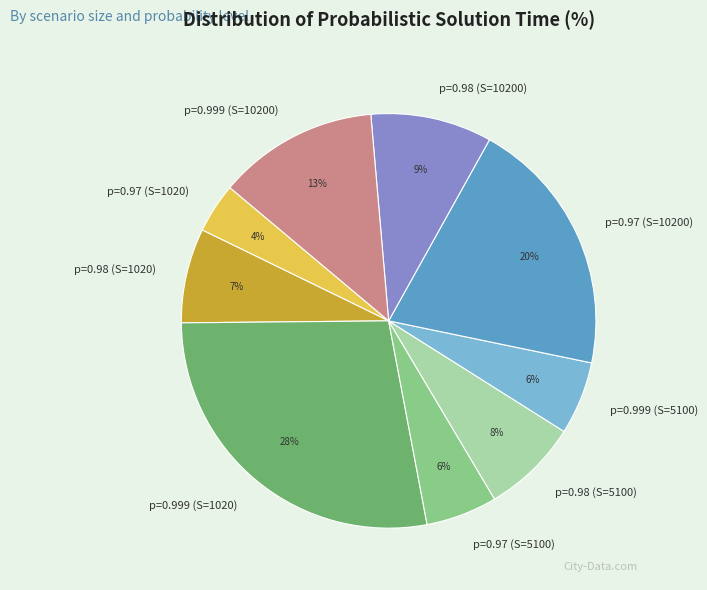

To the nearest percent, what is the difference between the largest and smallest slice percentages?

24%